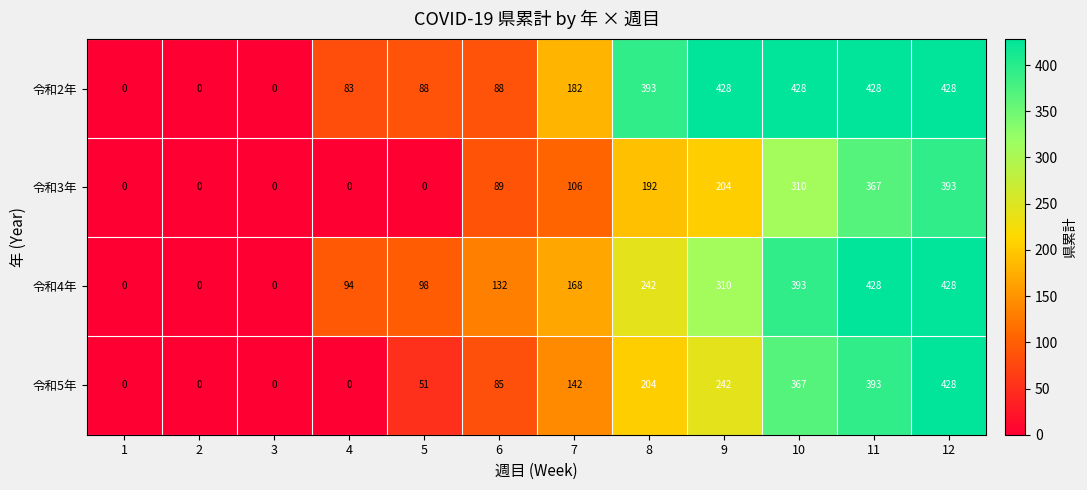

List the series in order of their overall mean, lowest first.

令和3年, 令和5年, 令和4年, 令和2年